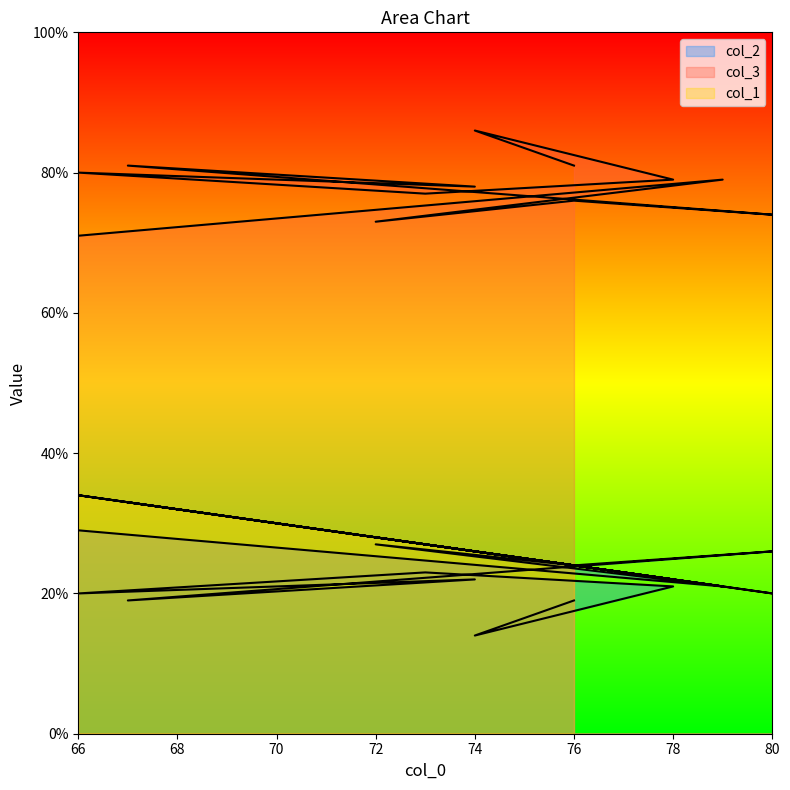

What is the label of the 5th point from the left?

80